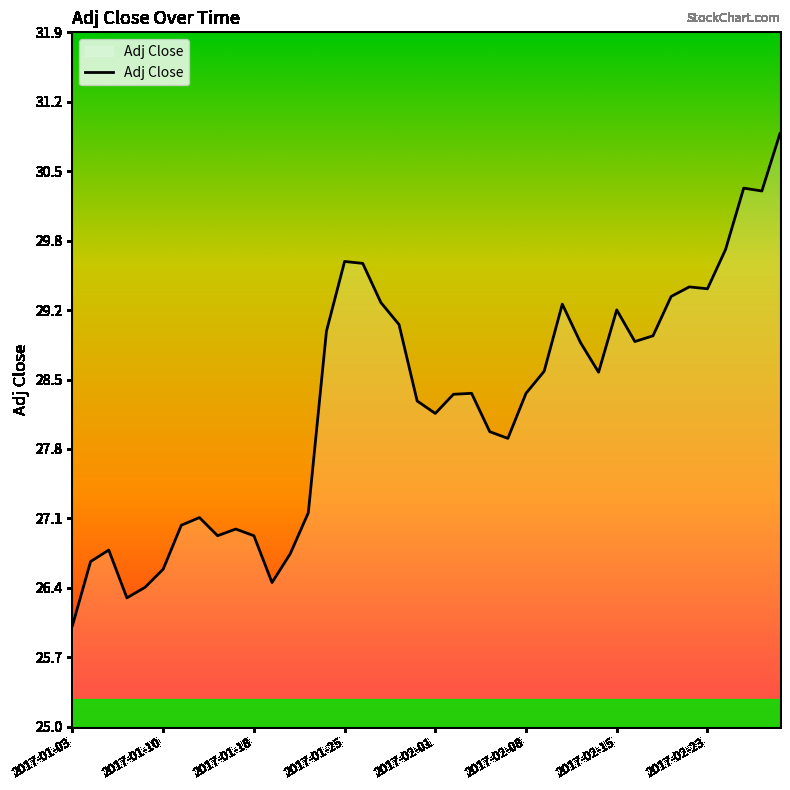

What is the difference between the maximum and minimum values?

4.9